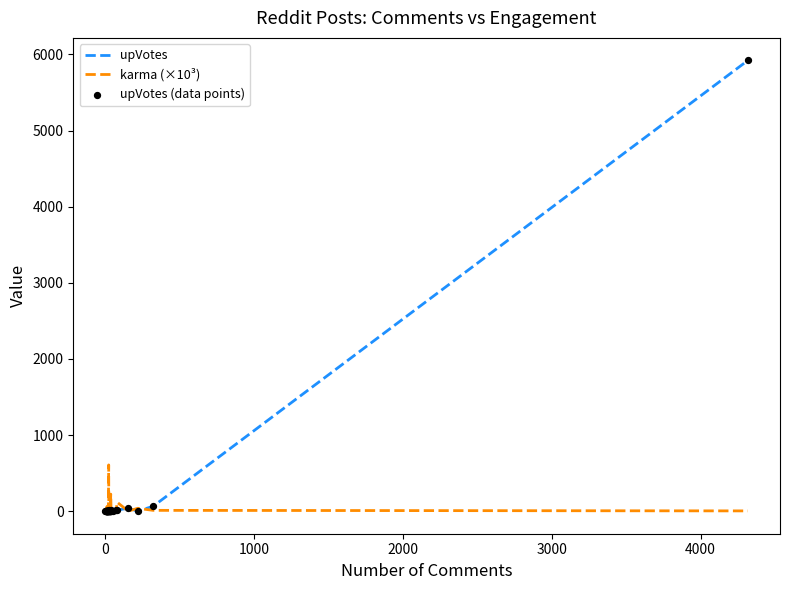

Is the value of upVotes at 22 greater than the value of karma (×10³) at 23?

Yes